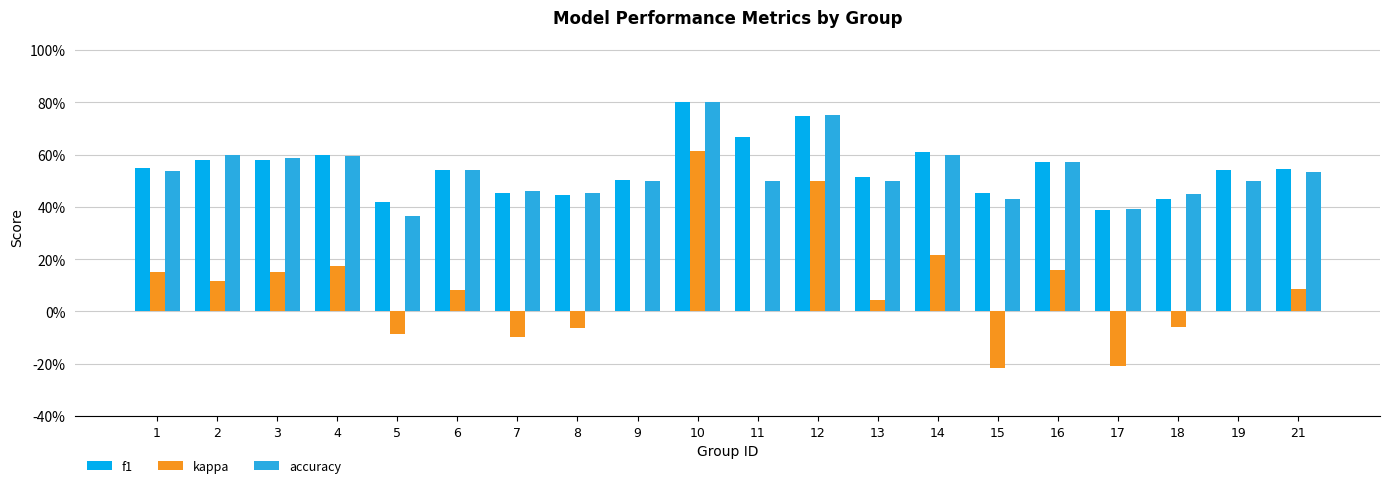

Are the bars horizontal?

No